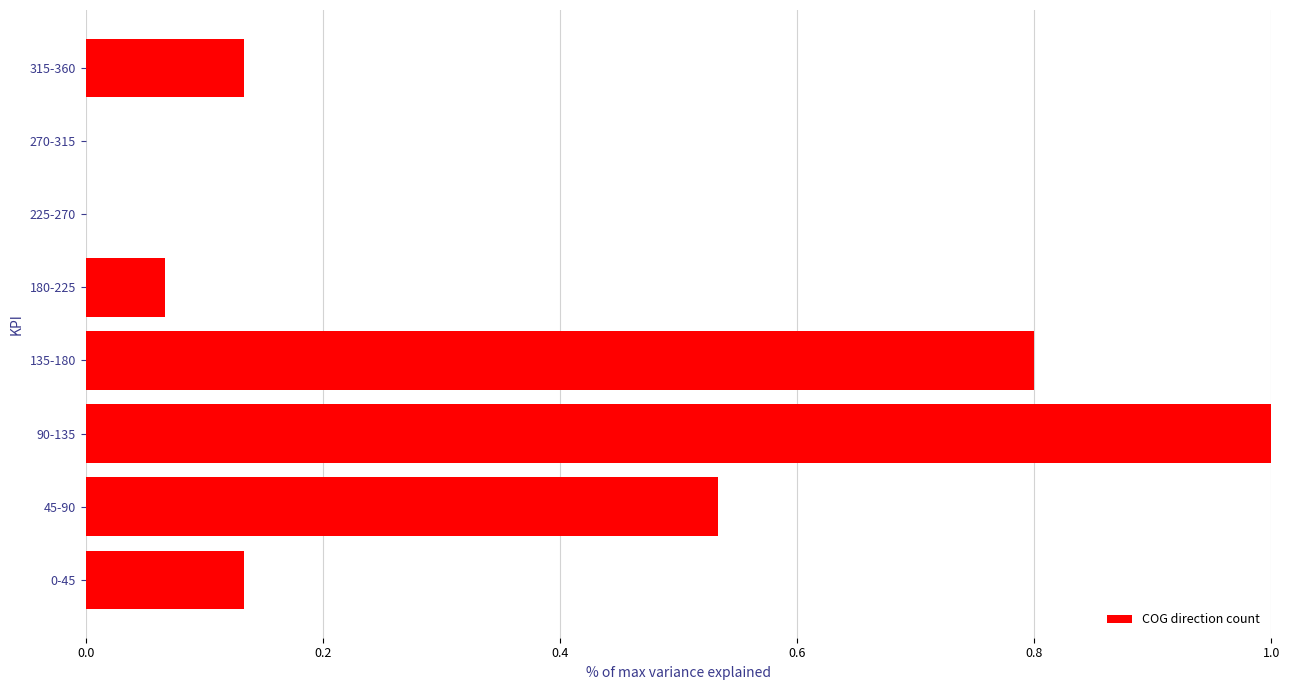

The chart shows a value of 0.2 at 315-360. True or false?

False